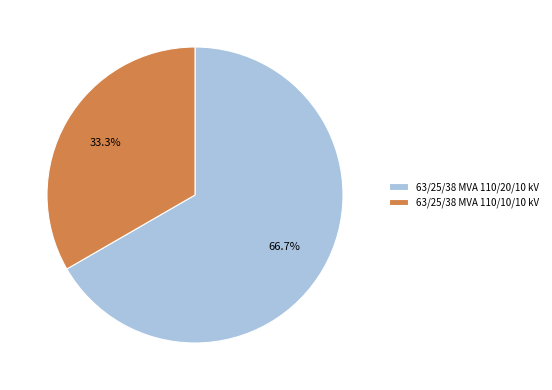

Does any single category account for the majority?

Yes